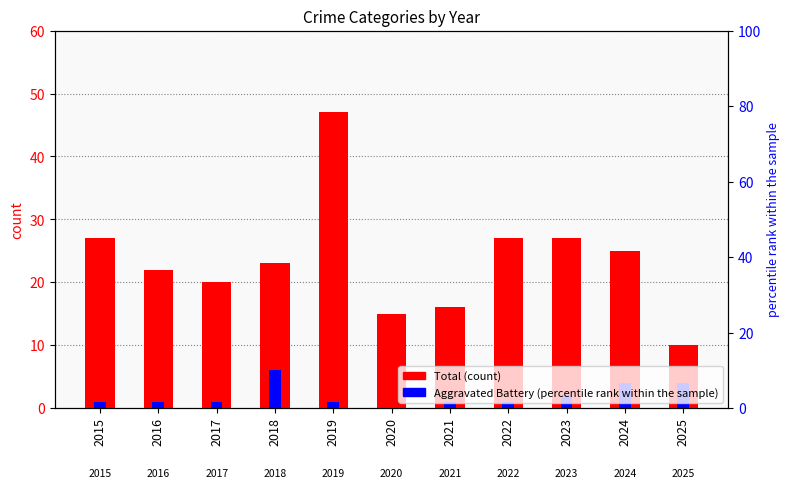

Is the value of Aggravated Battery at 2025 greater than the value of Total at 2019?

No